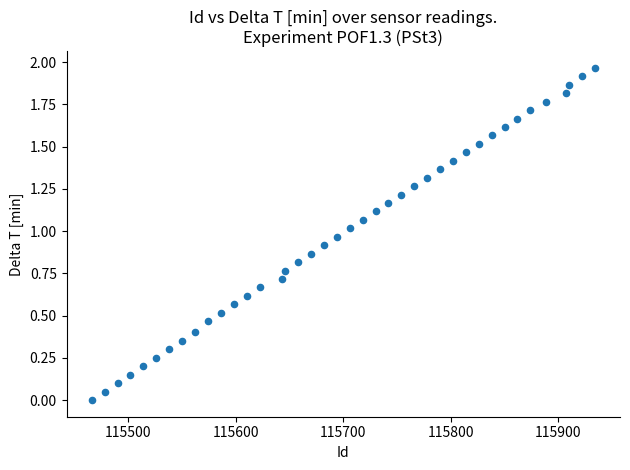

What is the range of X values (max minus min)?

468.0